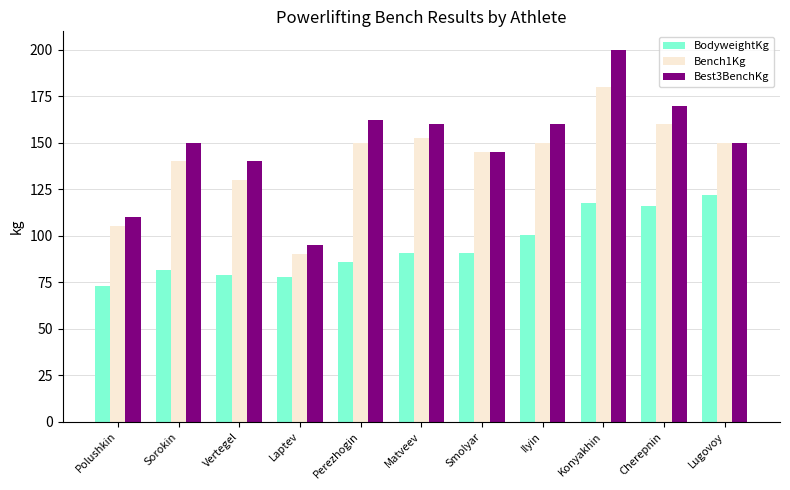

What is the difference between the maximum and minimum values in the Bench1Kg series?

90.0